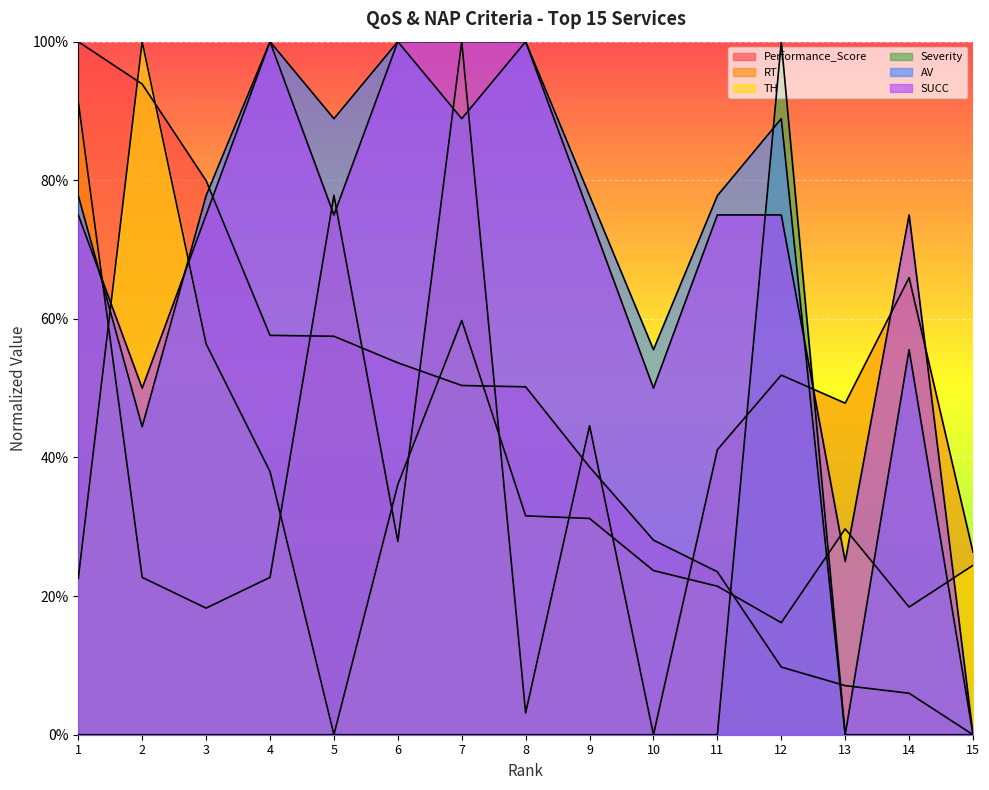

What is the difference between the RT values at 6 and 8?

0.2